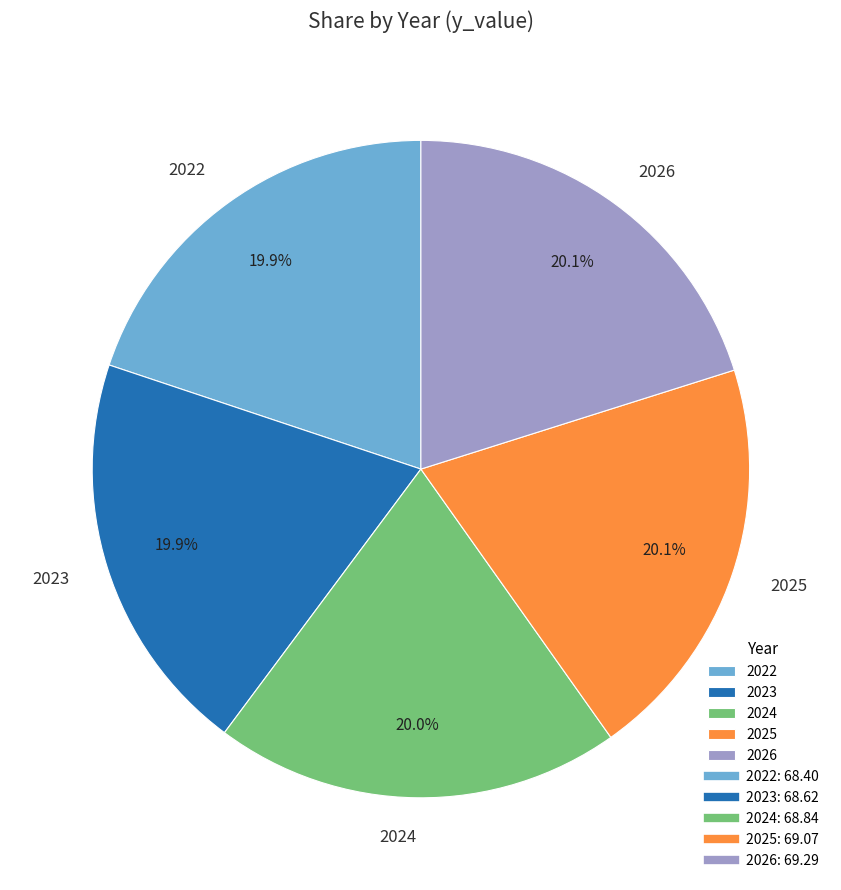

Is there any slice that represents more than half of the pie?

No